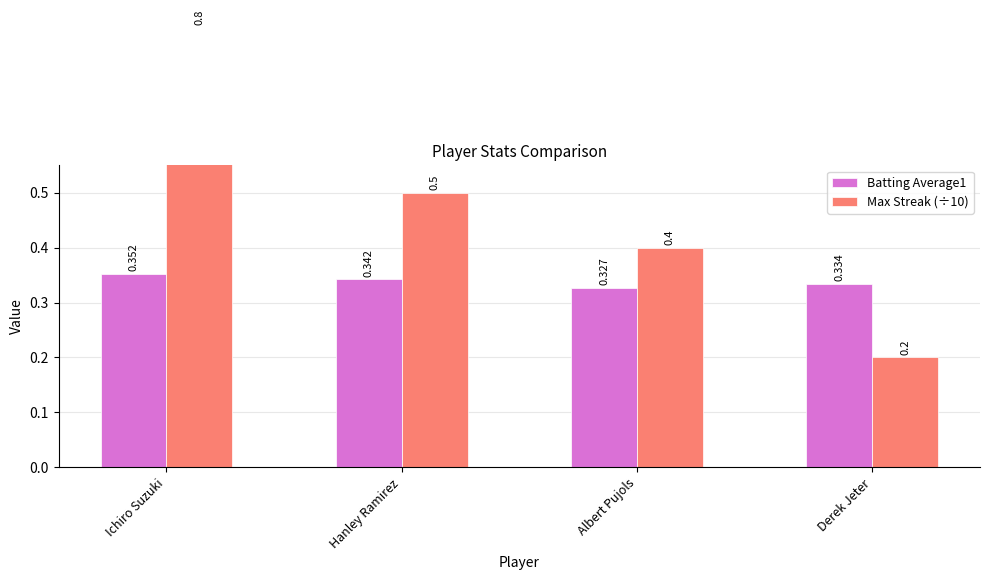

Which series has the largest total across all categories?

Max Streak (÷10)